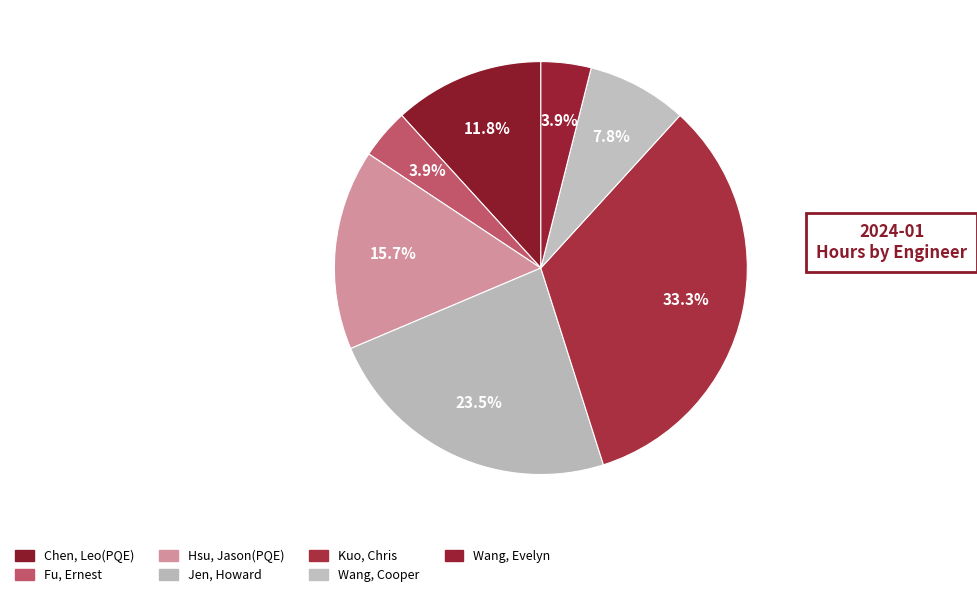

Which has a higher value, Wang, Cooper or Fu, Ernest?

Wang, Cooper